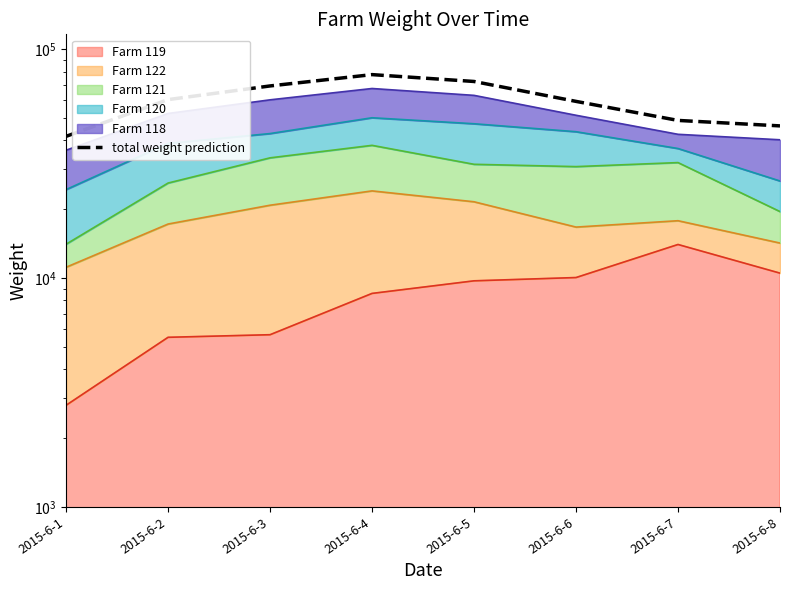

At which label does the data first exceed 60370?

2015-6-2